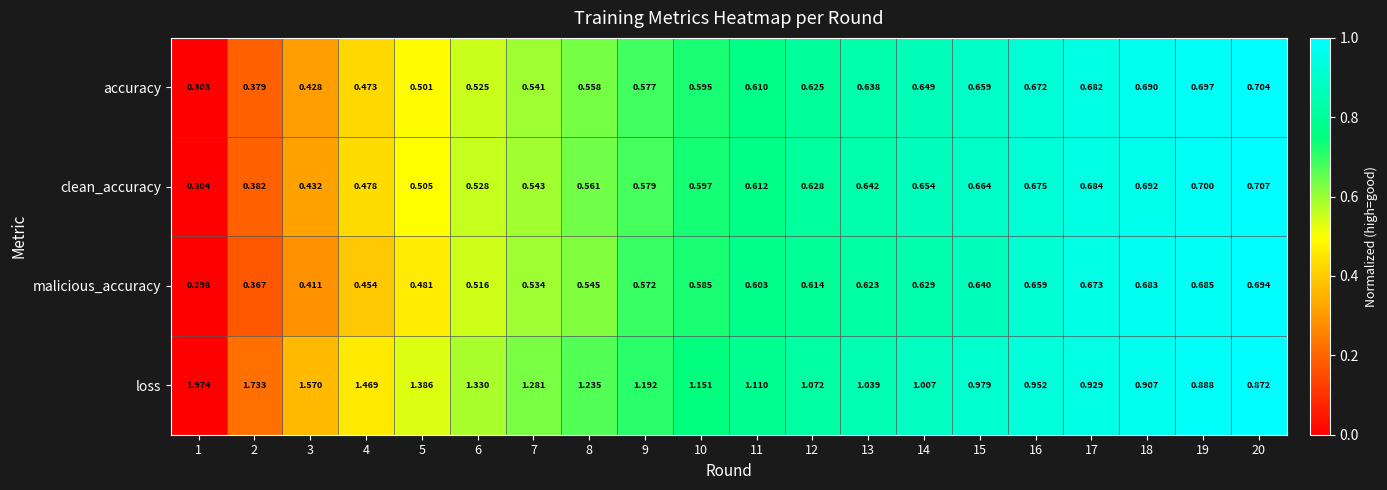

Which series has the largest range (max minus min)?

loss